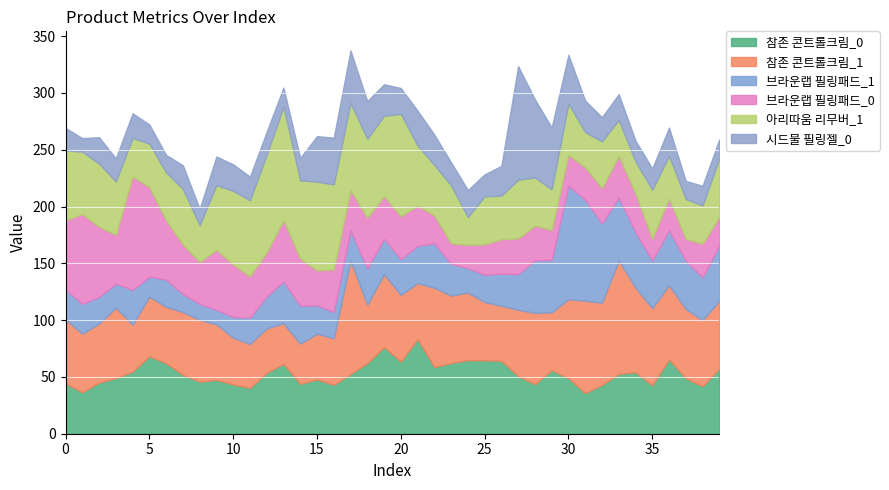

What is the value of the 브라운랩 필링패드_1 point at the 12th from the left?

23.1